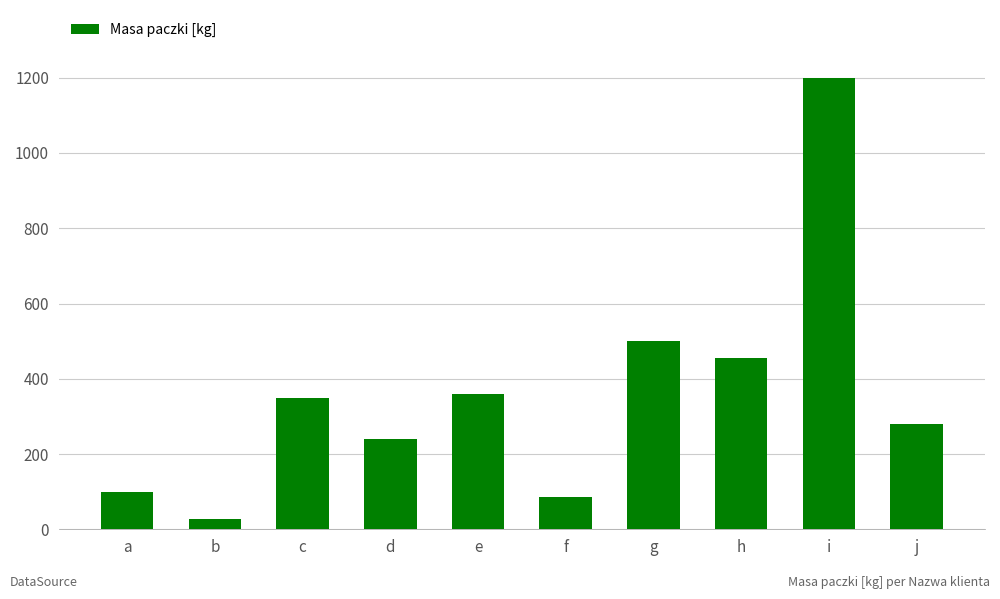

Reading right to left, extract all data points from this chart.

j=280	i=1200	h=456	g=500	f=85	e=360	d=241	c=350	b=27	a=100